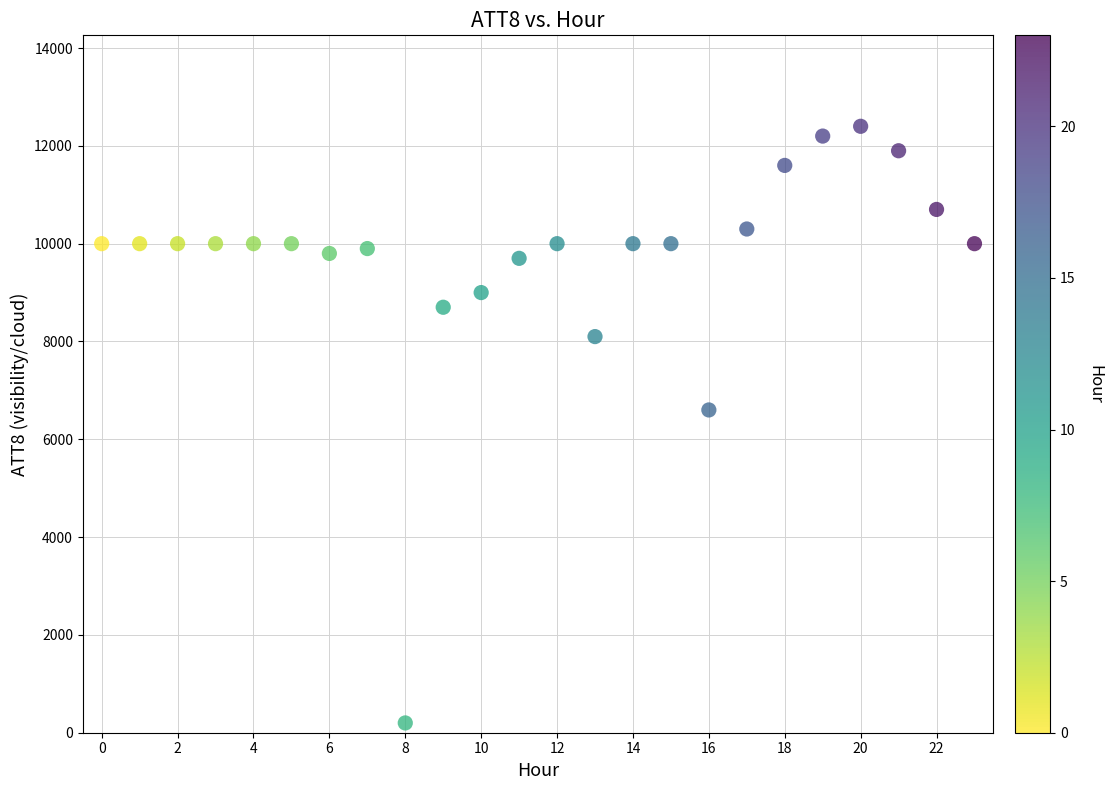

What Y value in the scatter plot is closest to 6300?

6600